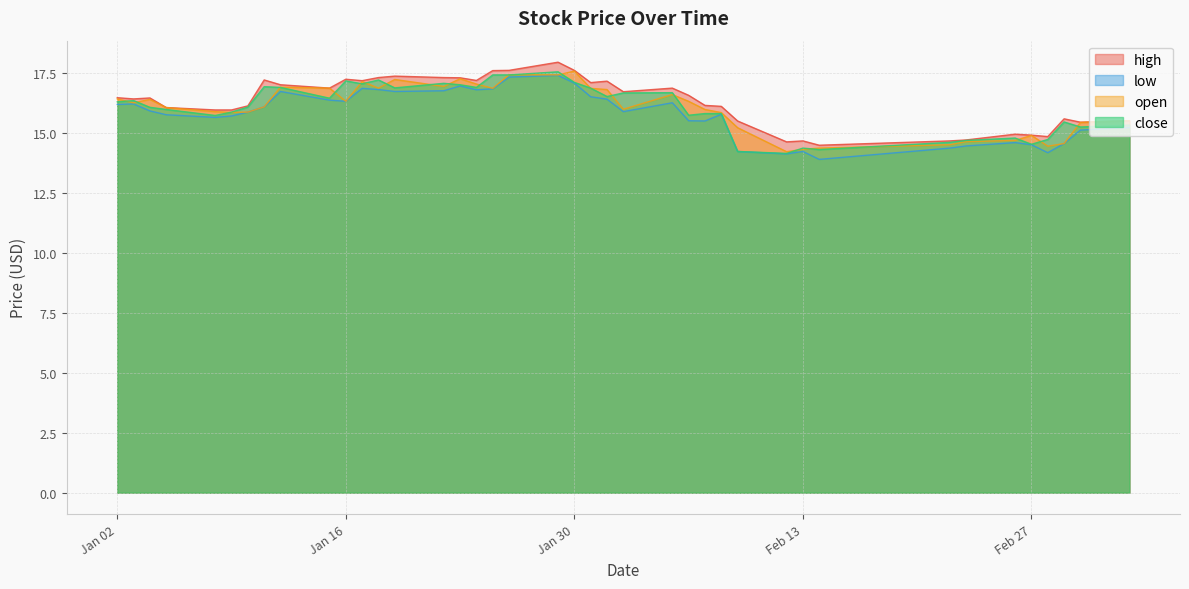

What are all the series names shown in the legend?

high, low, open, close